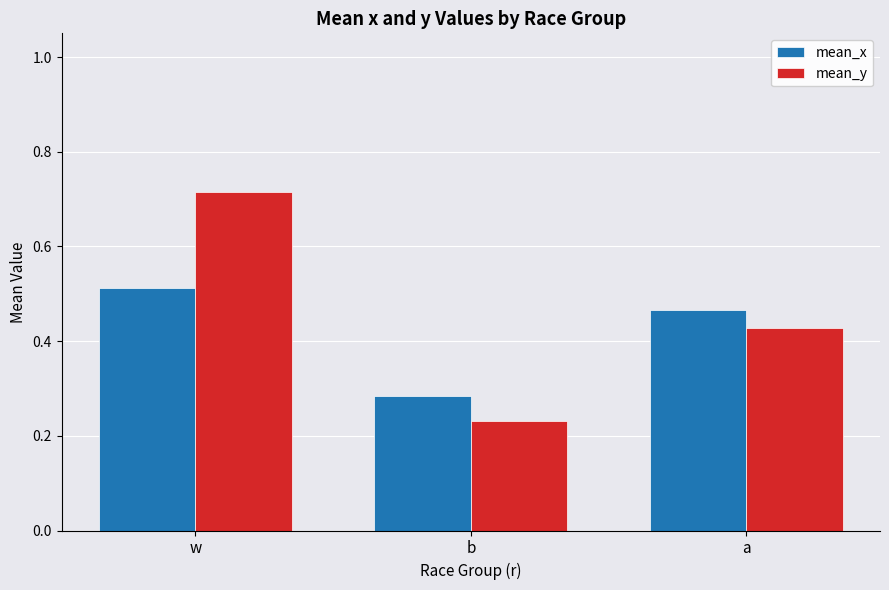

Rank the series by their average value, from highest to lowest.

mean_y, mean_x